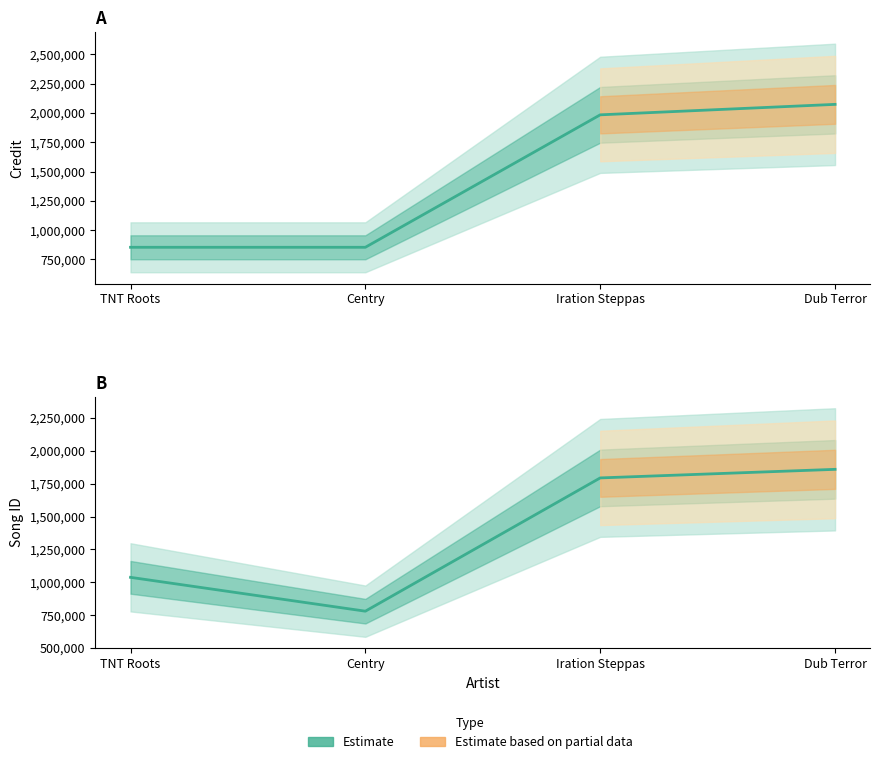

What is the maximum value for songid?

1859335